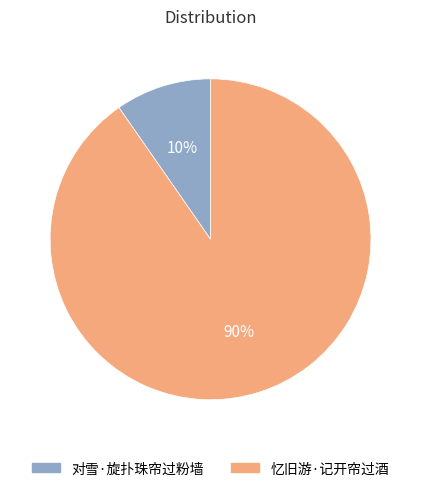

What is the smallest slice in the pie chart?

对雪·旋扑珠帘过粉墙